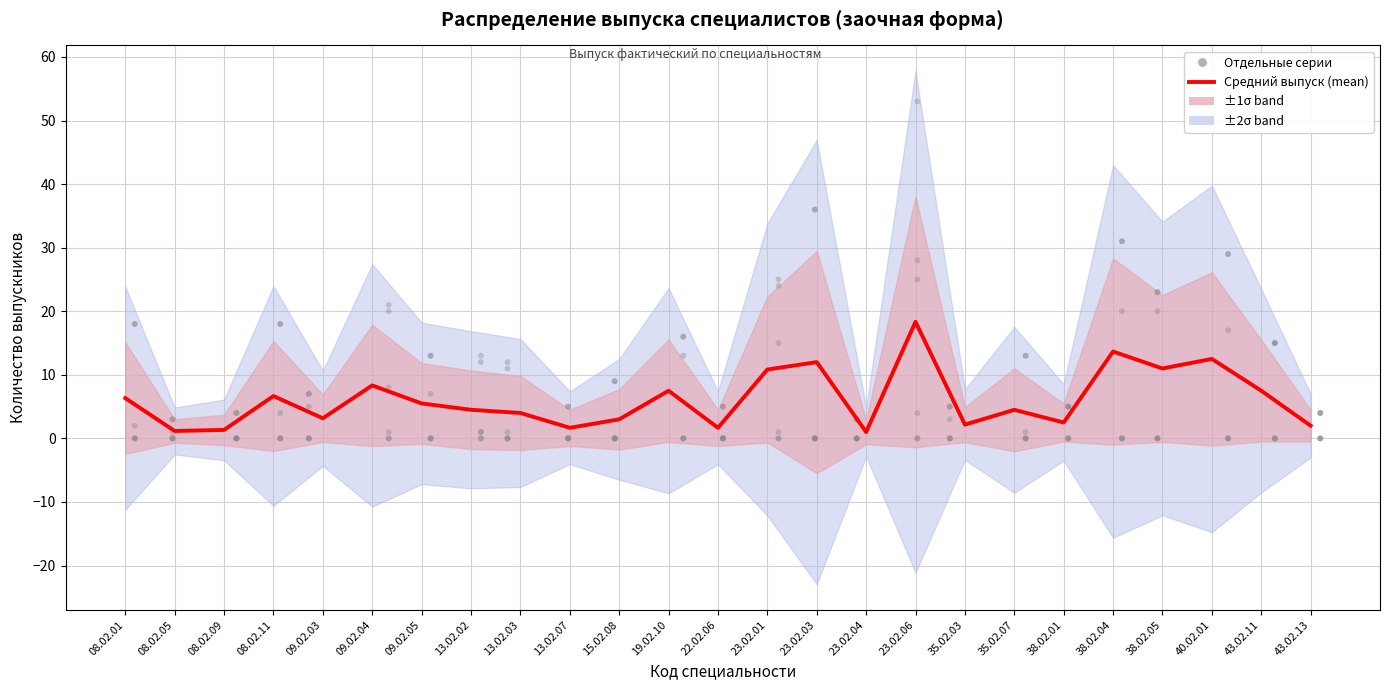

What is the change in value from 13.02.07 to 43.02.11?

+5.8